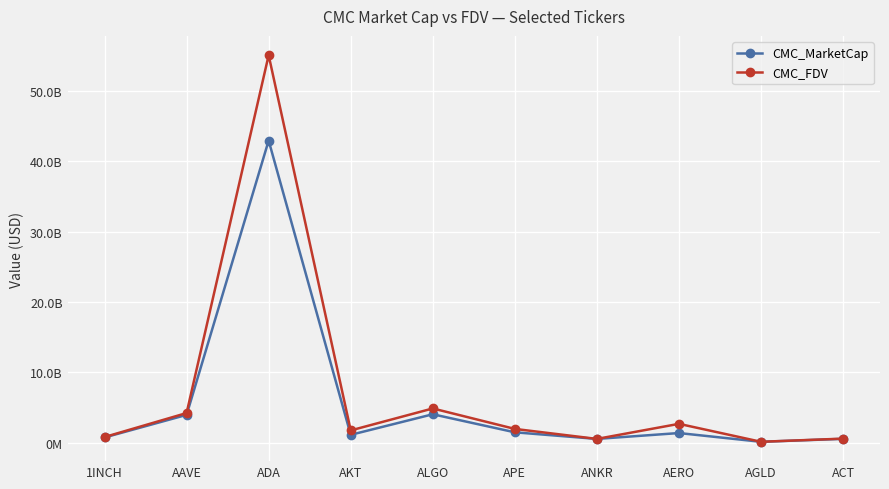

What is the average value of the CMC_FDV series?

7247682368